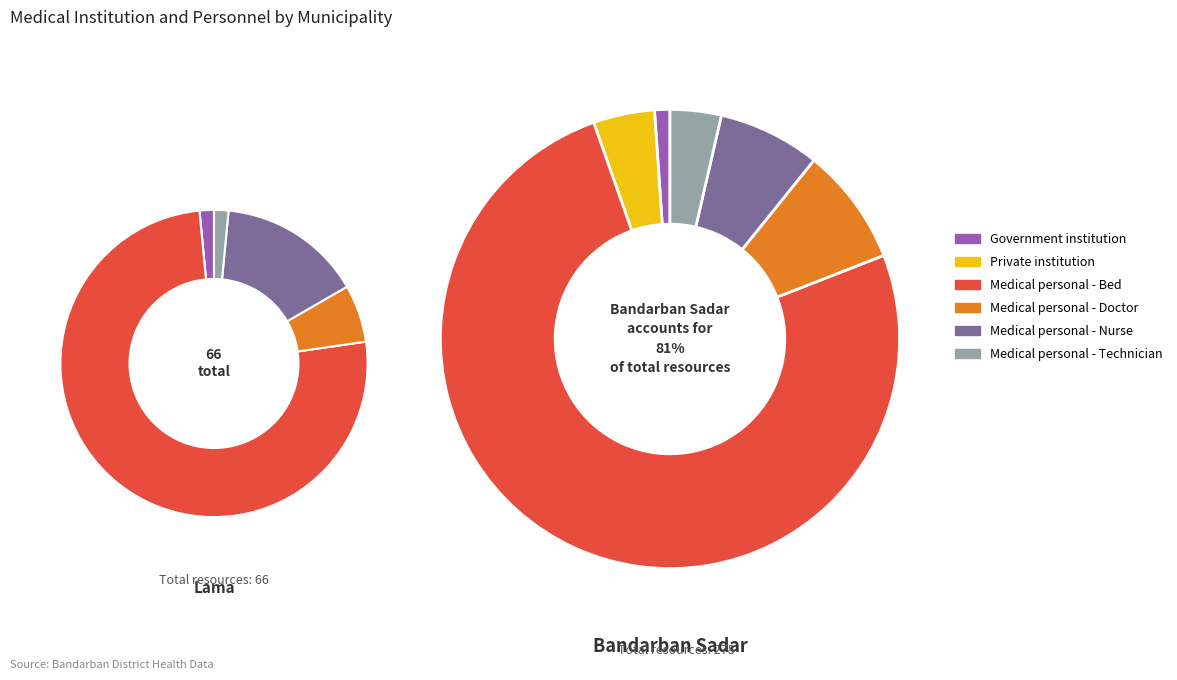

What is the difference between the highest and lowest values at Lama?

50